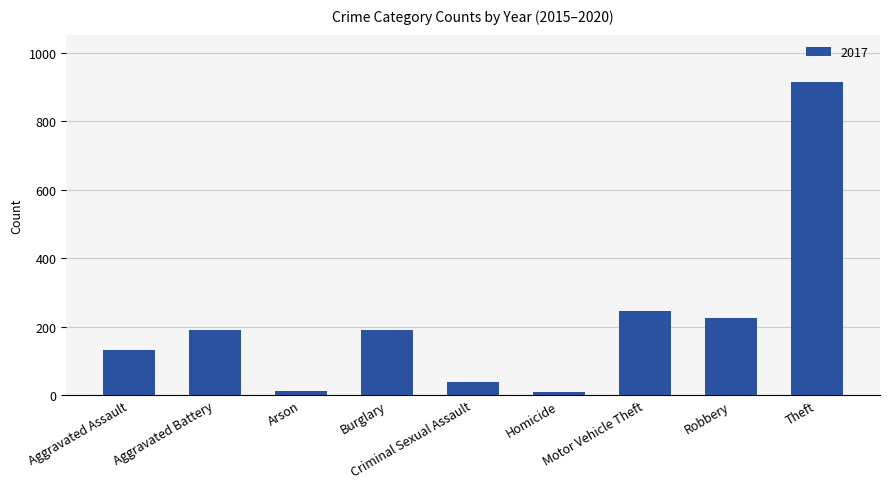

What is the difference between the maximum and minimum values?

908